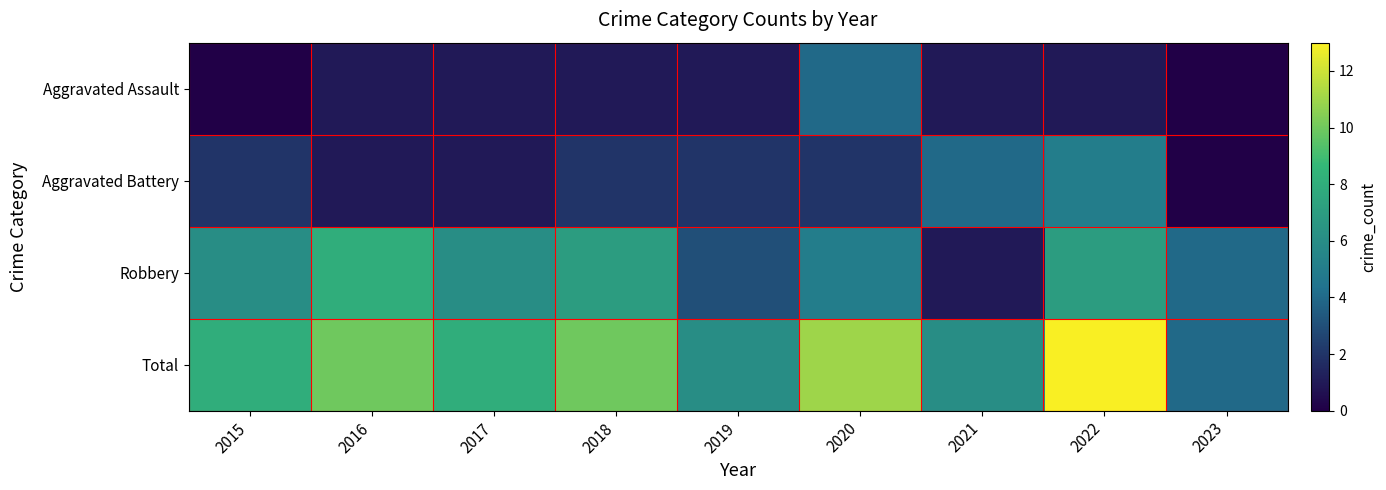

Reading left to right, what are all the values shown in this chart?

Aggravated Assault: 2015=0	2016=1	2017=1	2018=1	2019=1	2020=4	2021=1	2022=1	2023=0
Aggravated Battery: 2015=2	2016=1	2017=1	2018=2	2019=2	2020=2	2021=4	2022=5	2023=0
Robbery: 2015=6	2016=8	2017=6	2018=7	2019=3	2020=5	2021=1	2022=7	2023=4
Total: 2015=8	2016=10	2017=8	2018=10	2019=6	2020=11	2021=6	2022=13	2023=4